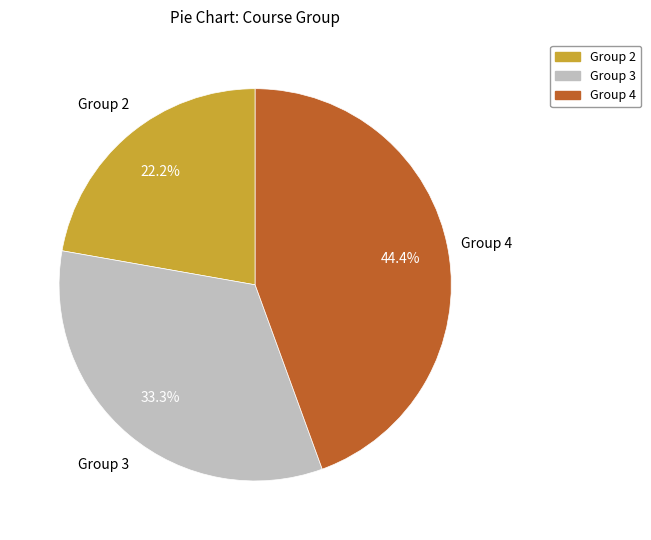

To the nearest percent, what is the difference between the Group 2 and Group 4 slice percentages?

22%